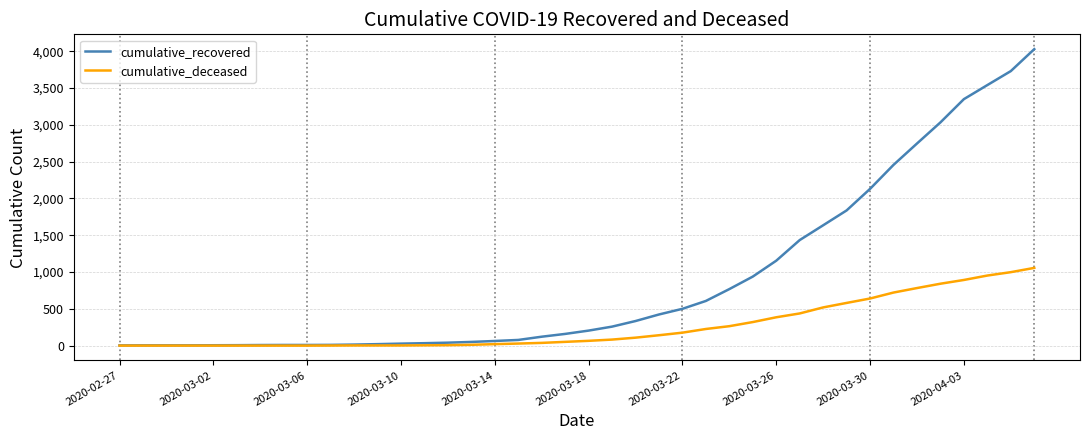

What are all the series names shown in the legend?

cumulative_recovered, cumulative_deceased